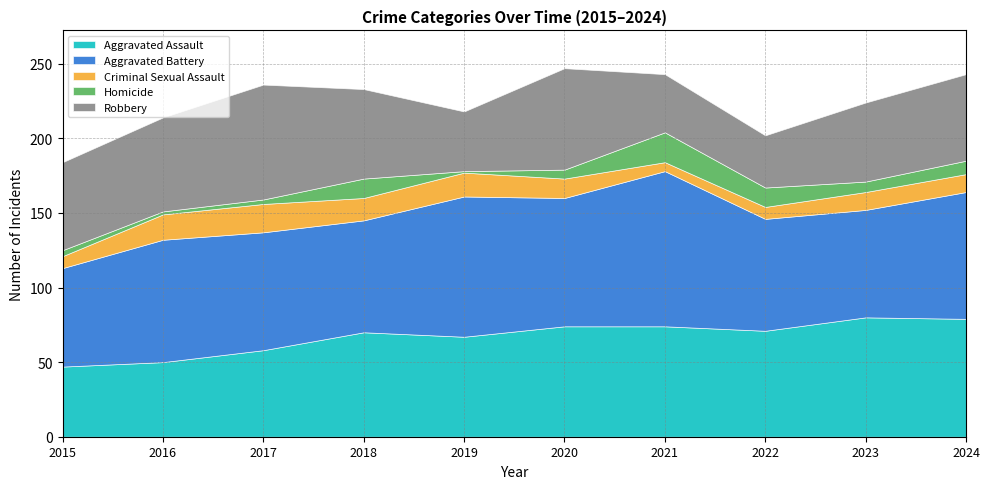

How many data points in Robbery are above 59?

4